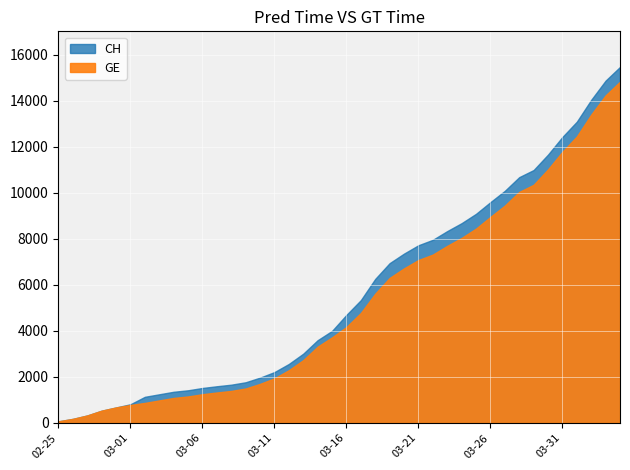

What is the greatest value displayed?

15470